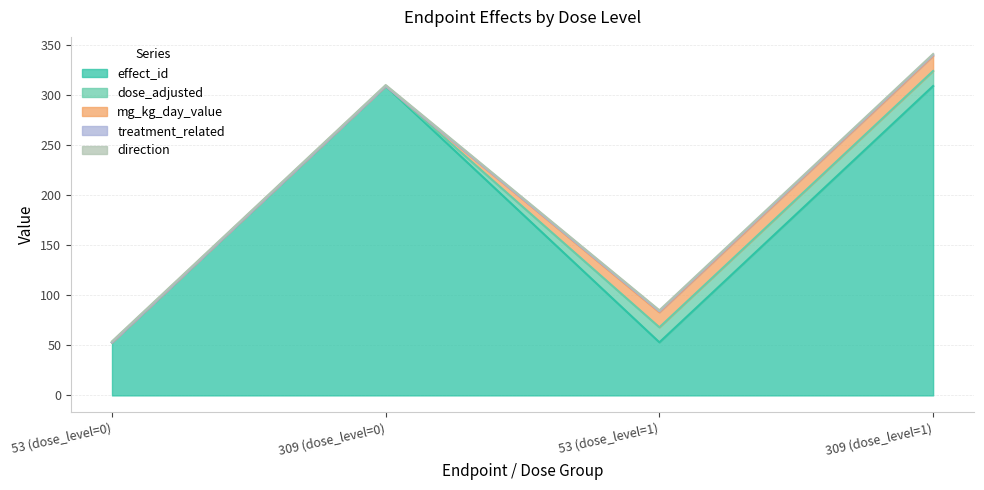

What is the value of the mg_kg_day_value point at the 4th from the left?

15